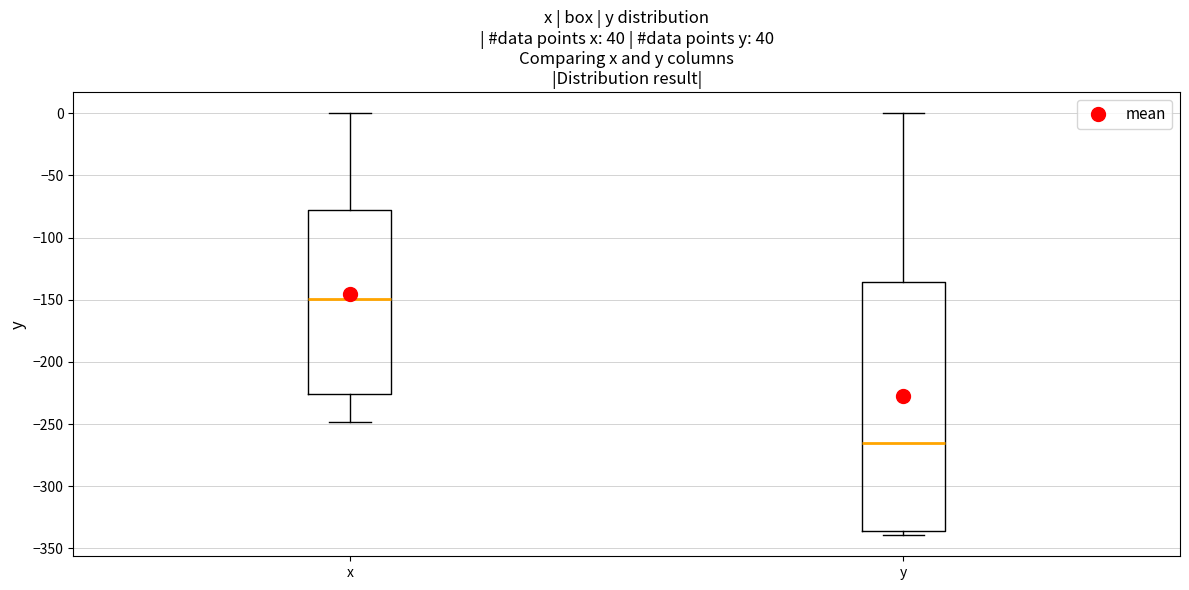

Reading left to right, read every box against the y-axis: the position of its median line, the range the box covers, and the ends of its whiskers. The values are not printed on the chart, so give them approximately, as read against the axis.

x: median -150, box -225 to -80, whiskers -250 to 0
y: median -265, box -335 to -135, whiskers -340 to 0